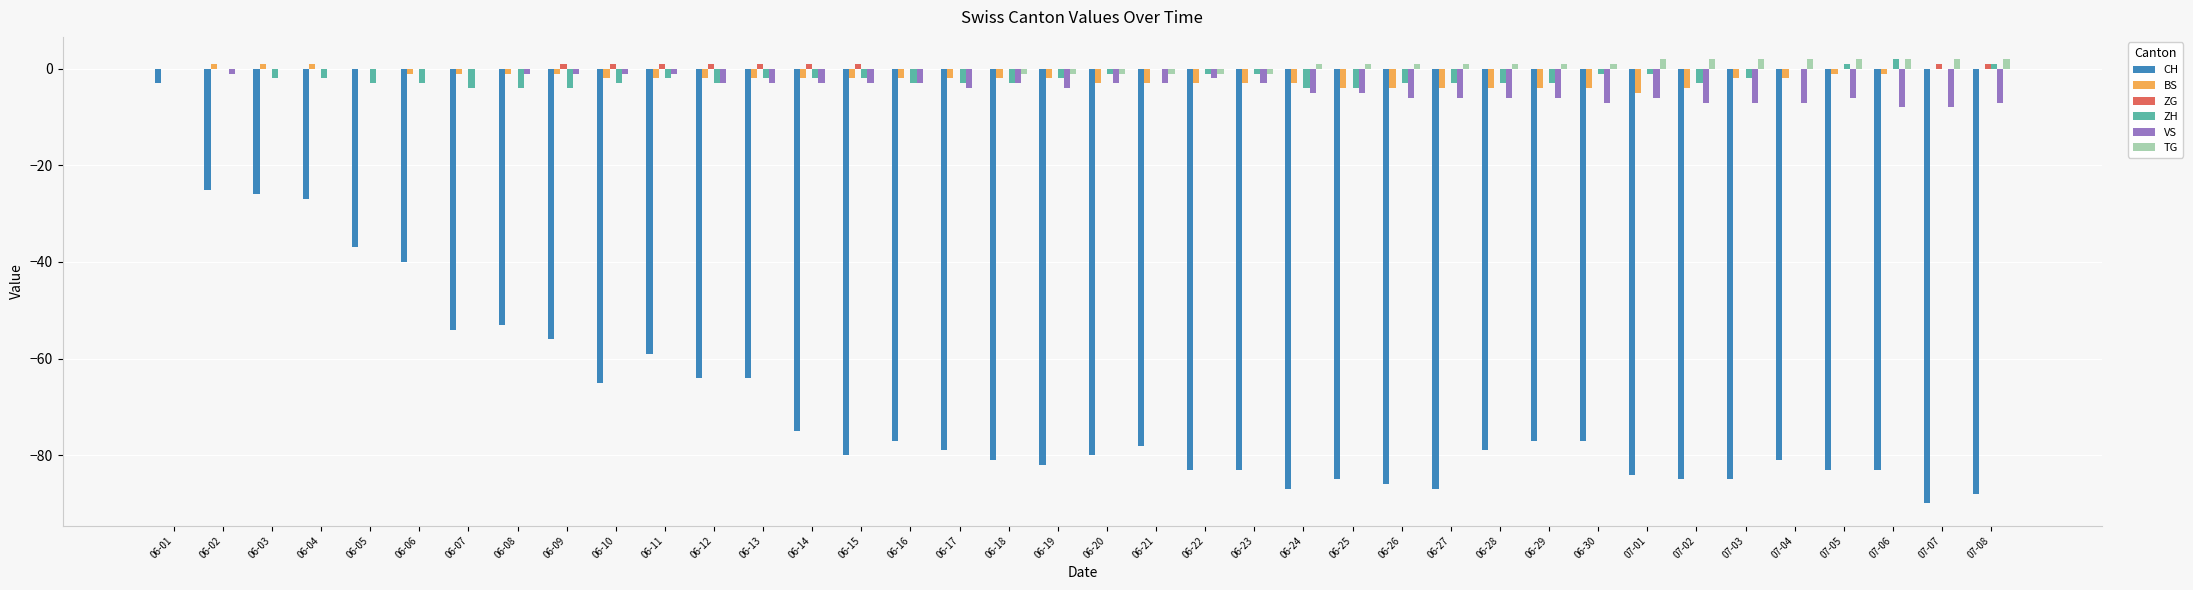

What is the sum of all TG values?

17